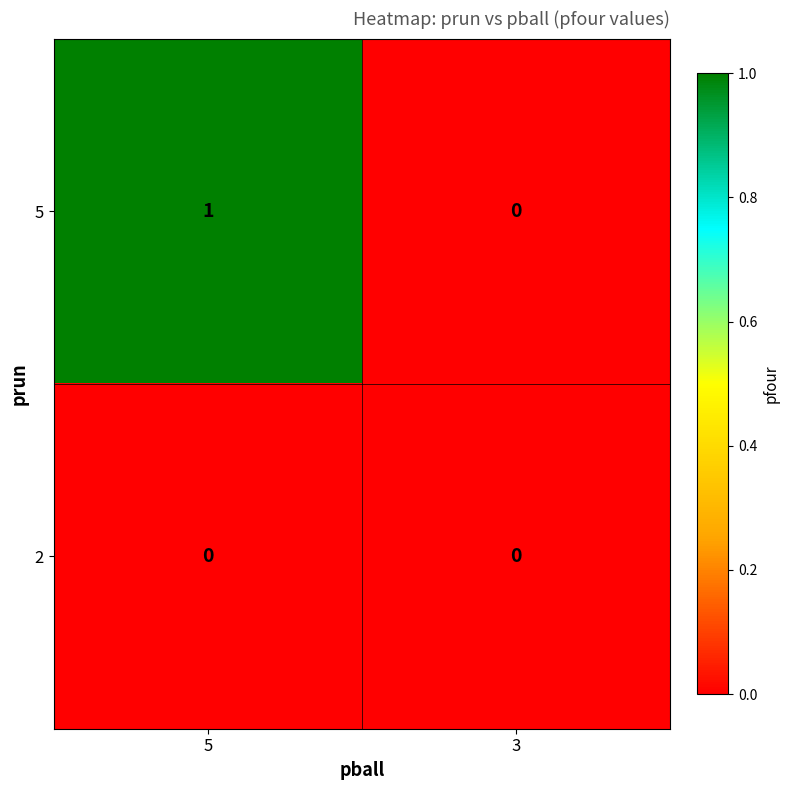

Reading left to right, extract all data points from this chart.

5: 1	0
2: 0	0